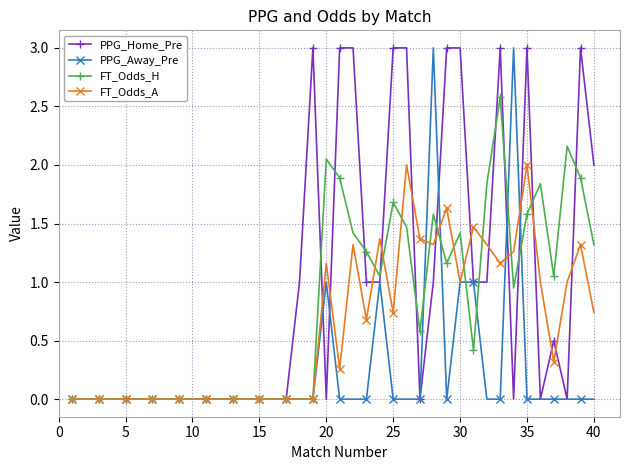

Rank the series by their average value, from lowest to highest.

PPG_Away_Pre, FT_Odds_A, FT_Odds_H, PPG_Home_Pre